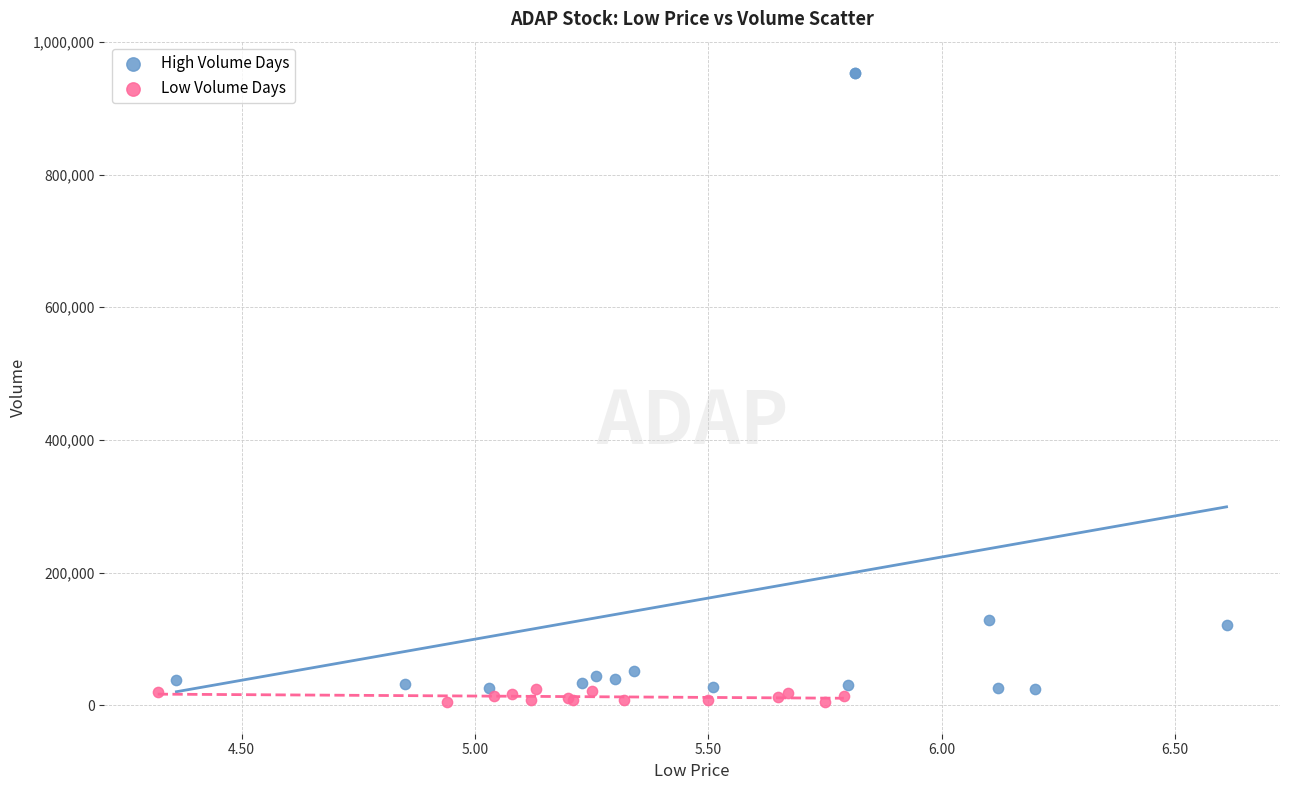

What are all the series names shown in the legend?

High Volume Days, Low Volume Days